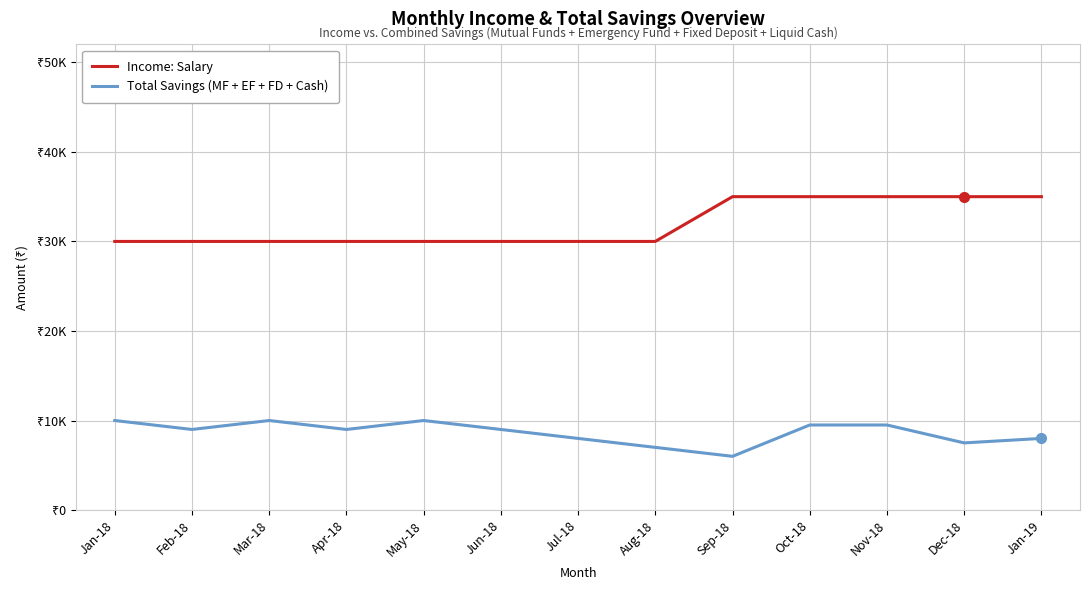

What is the spread (max minus min) of values at Aug-18?

23000